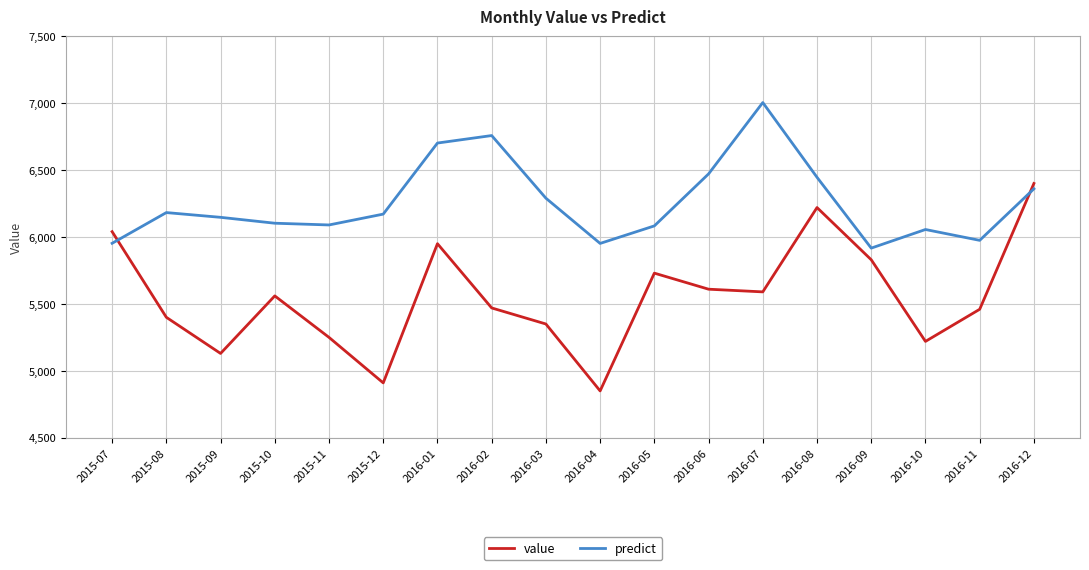

How many interior local valleys does the value series have?

5